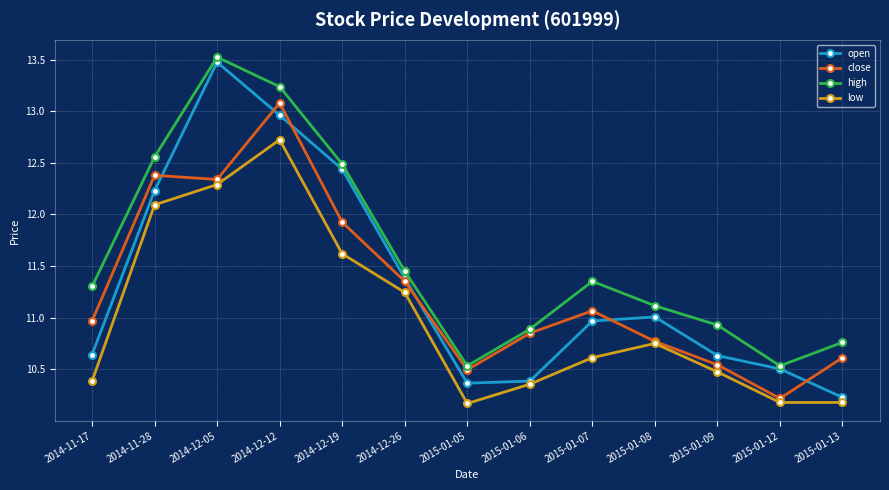

What are all the series names shown in the legend?

open, close, high, low